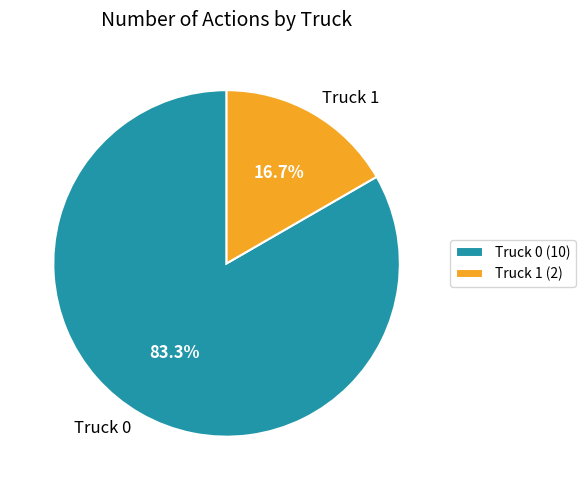

Which category has the smallest portion of the pie?

Truck 1